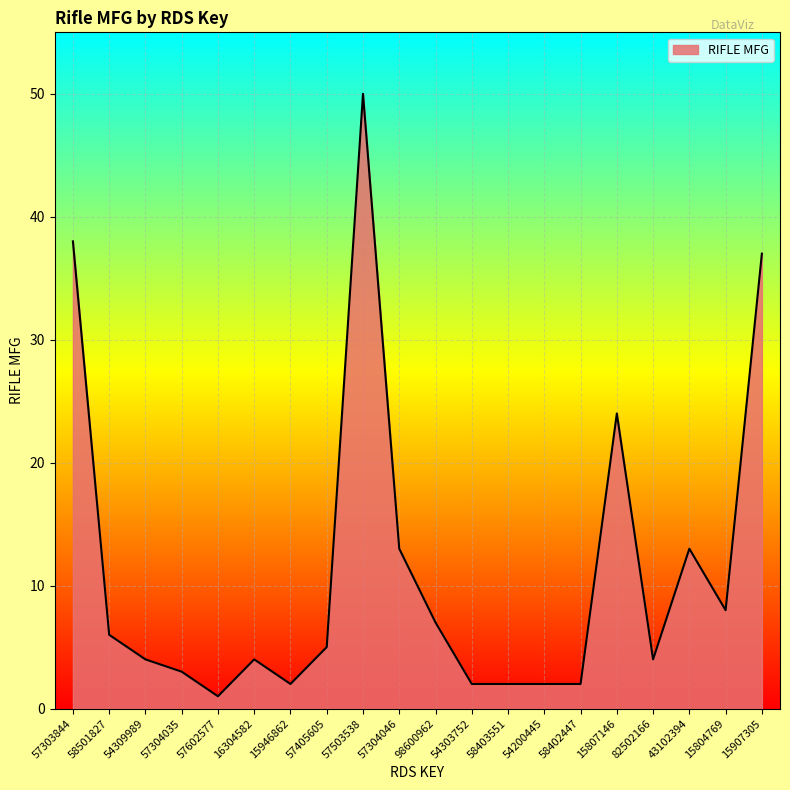

Where is the data nearest to the value 25?

15807146